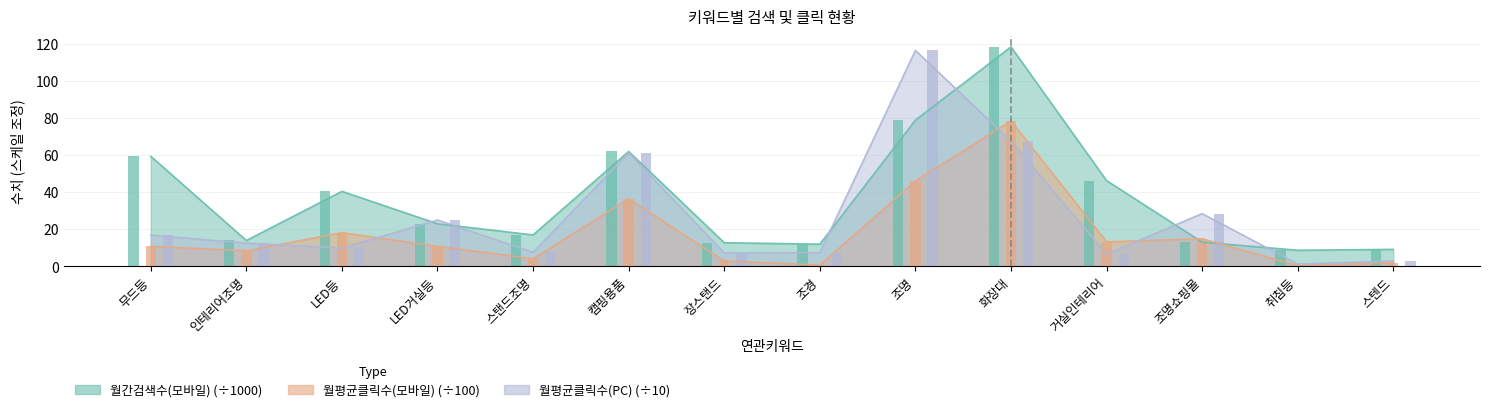

Which series has the largest total across all categories?

월간검색수(모바일)